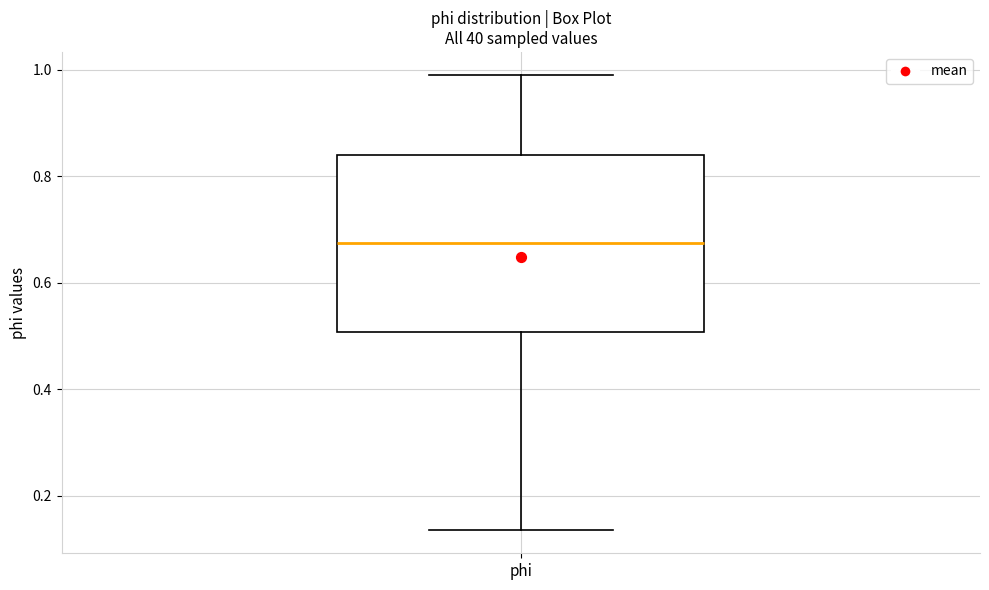

Read this box plot against the y-axis: the position of the median line, the range covered by the box, and the ends of both whiskers. The values are not printed on the chart, so give them approximately, as read against the axis.

median 0.68, box 0.50 to 0.84, whiskers 0.14 to 1.00